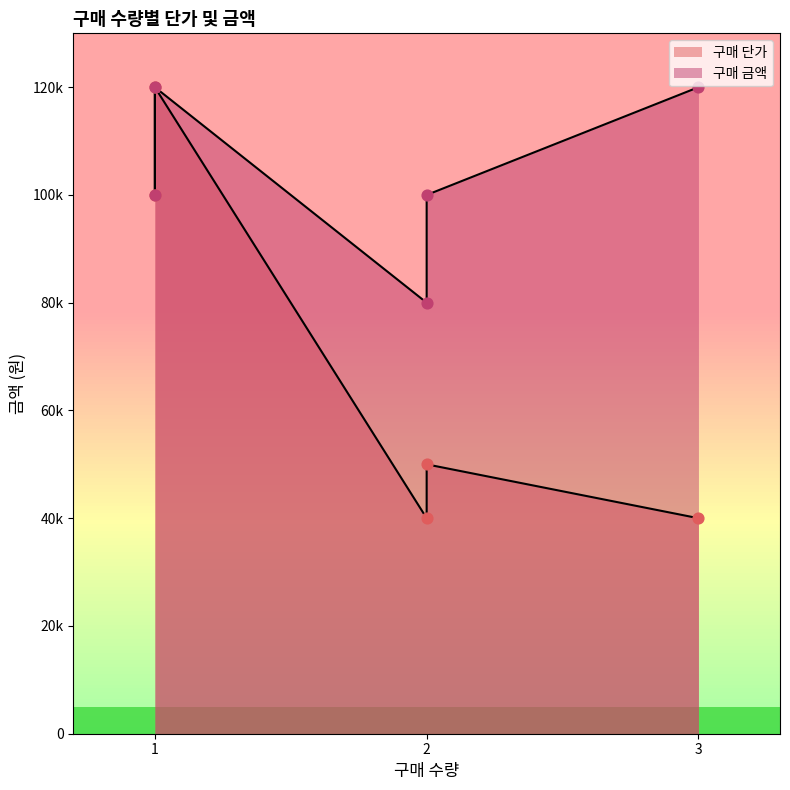

Which series contains the highest Y value?

구매 단가